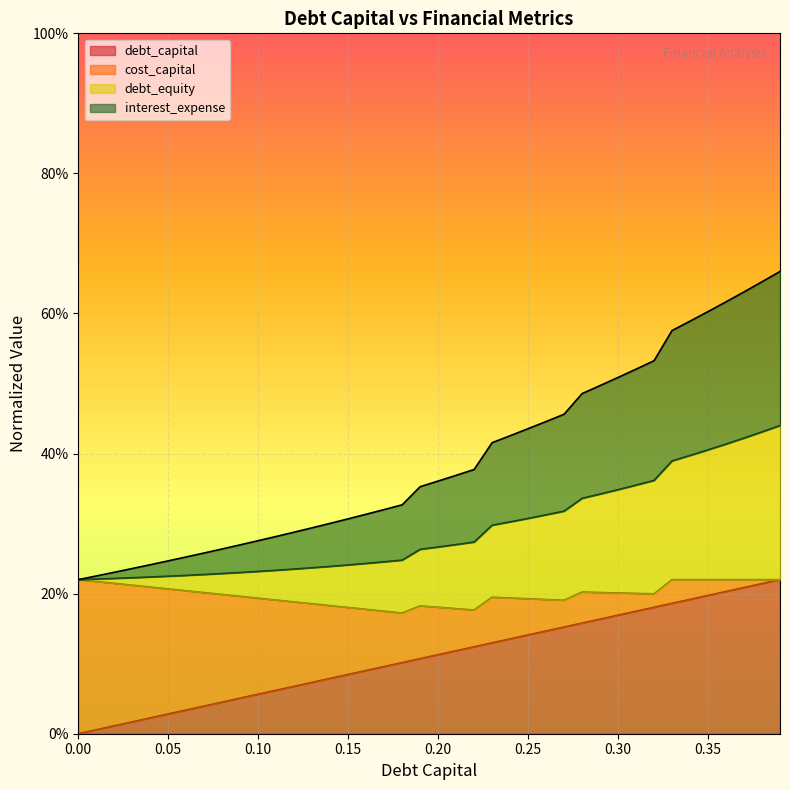

At how many categories does at least one series exceed 0?

40